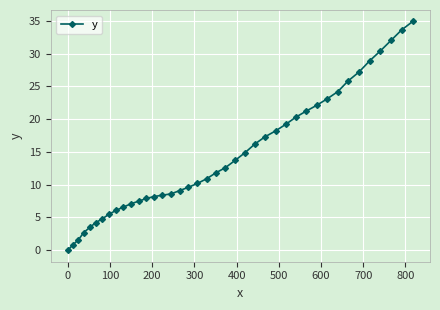

What is the maximum value shown in the chart?

34.9